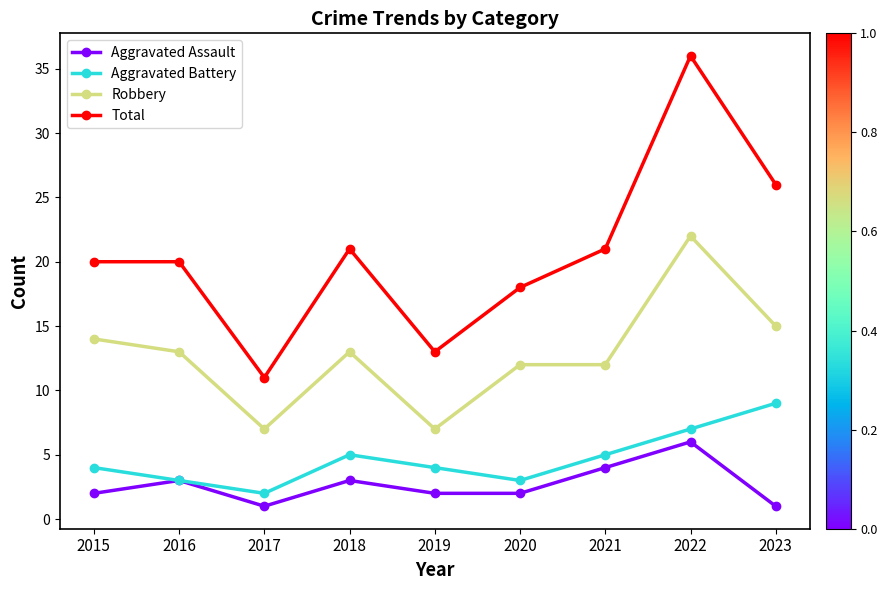

The Aggravated Battery series shows 5 at 2018. True or false?

True